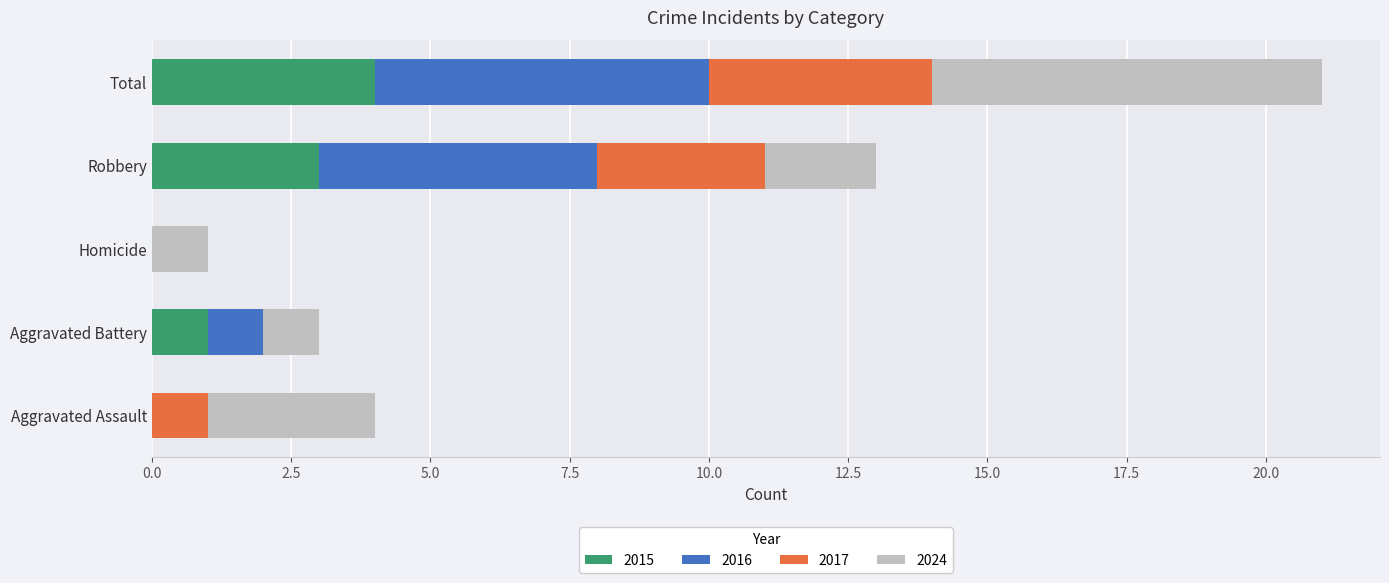

Which category has the highest value in the 2015 series?

Total